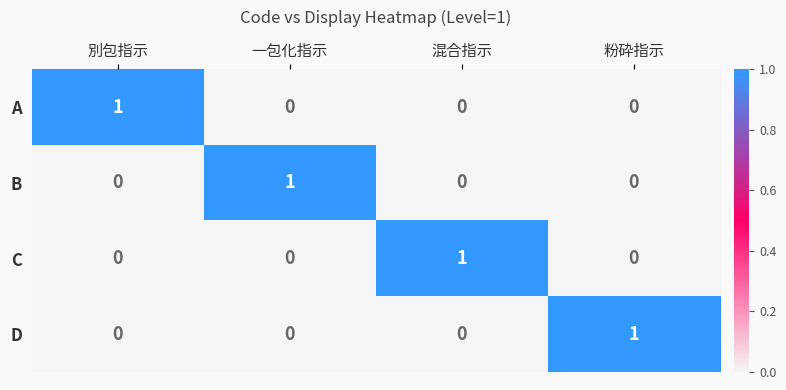

At how many categories does at least one series exceed 0?

4